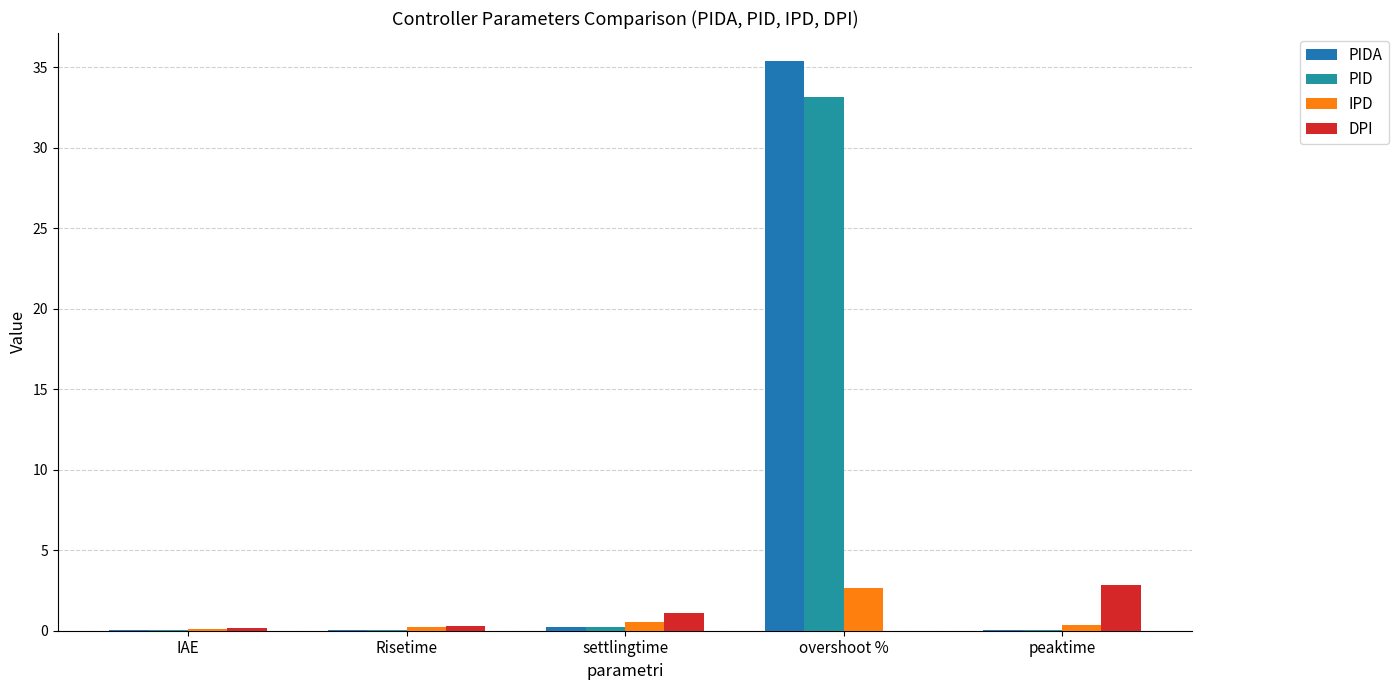

Which series has the largest range (max minus min)?

PIDA